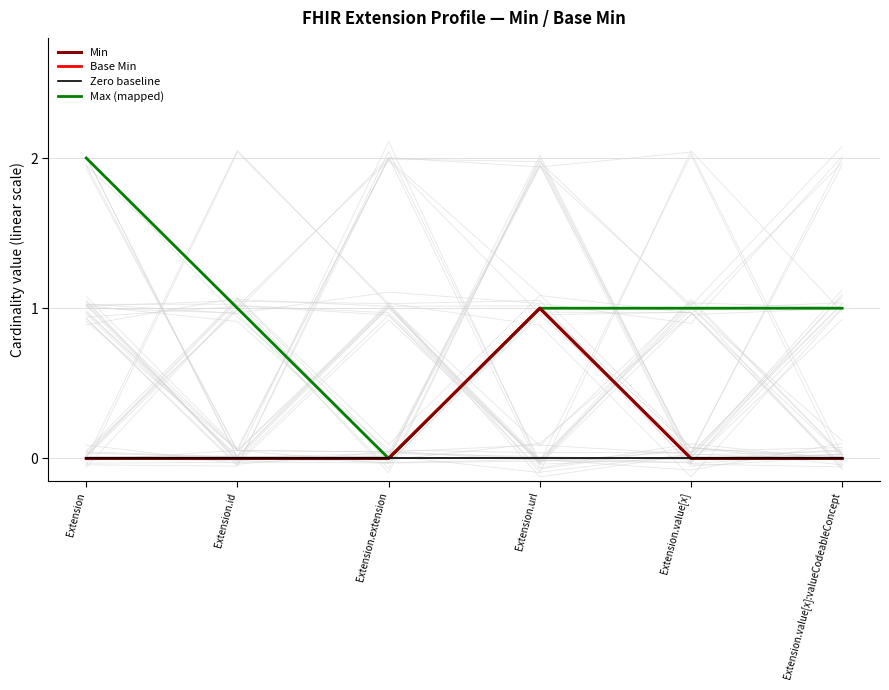

How many data points does each series have?

6